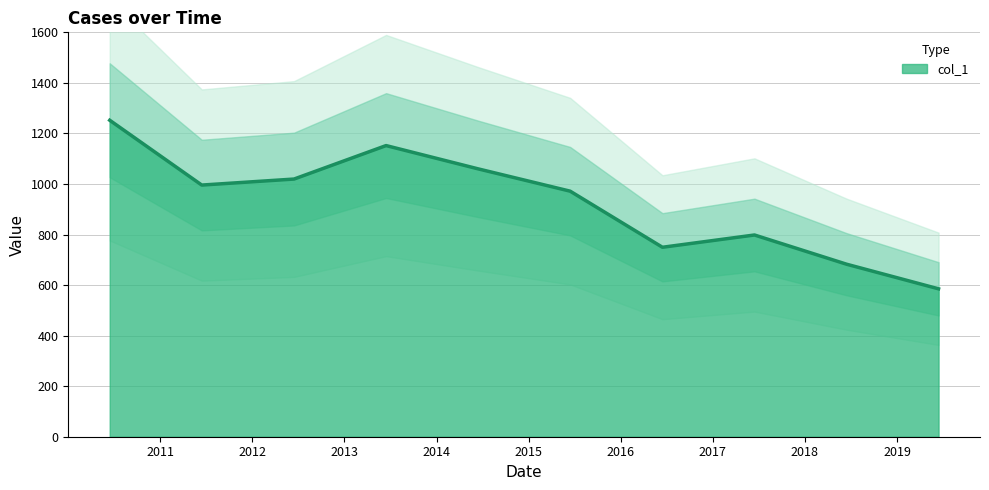

What is the sum of all values?

9266.3